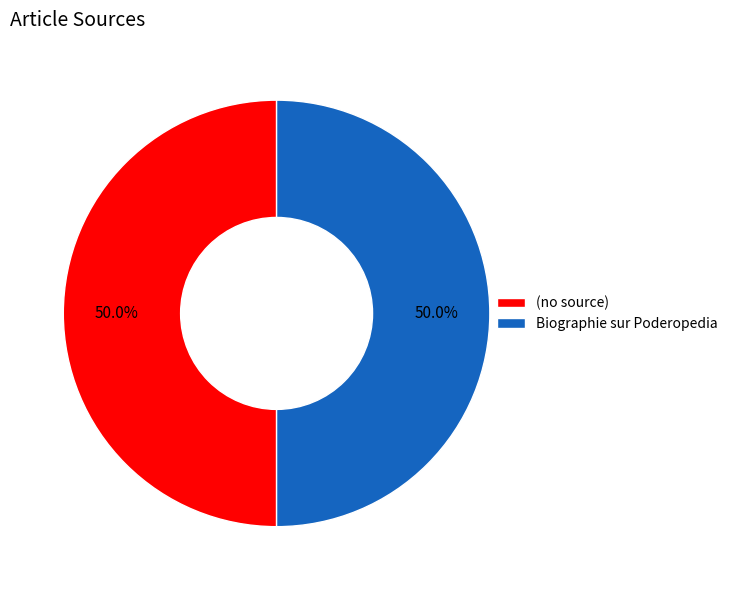

To the nearest percent, what percentage of the pie is Biographie sur Poderopedia?

50%